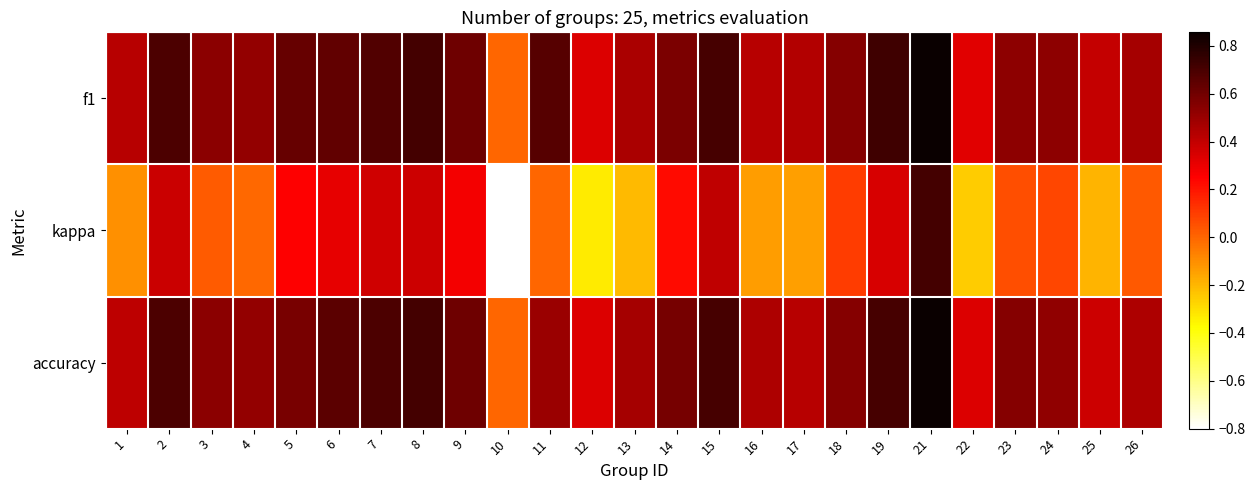

Which category has the highest value across all series?

21